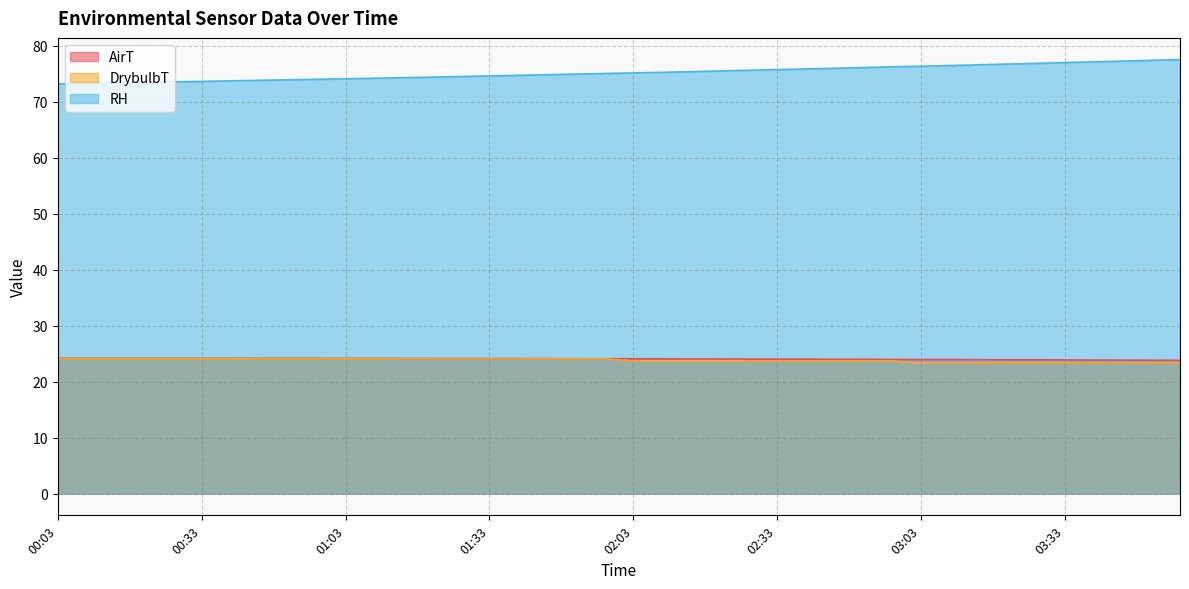

Does the chart have visible grid lines?

Yes